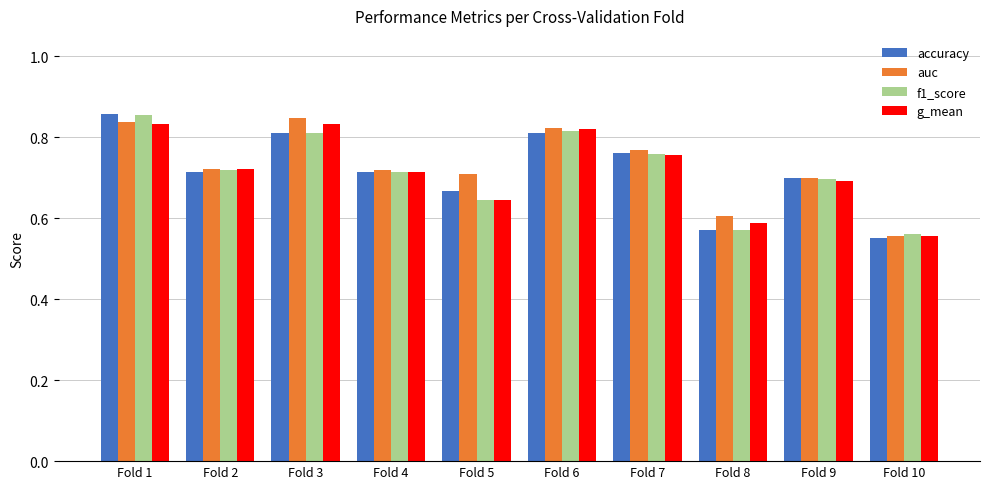

At how many categories does at least one series exceed 0?

10